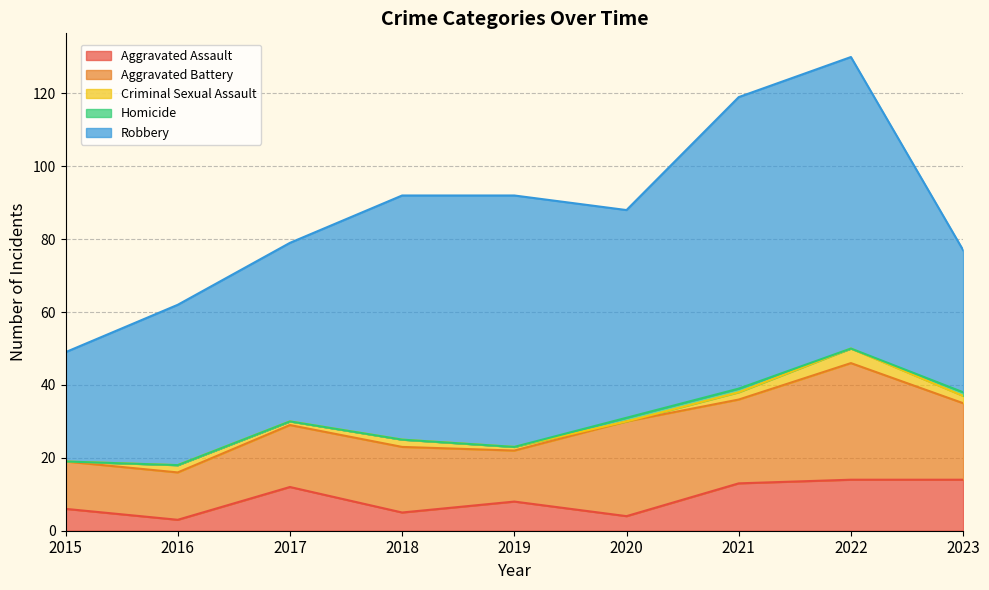

Between which two adjacent categories do Homicide and Criminal Sexual Assault first intersect?

2019 and 2020